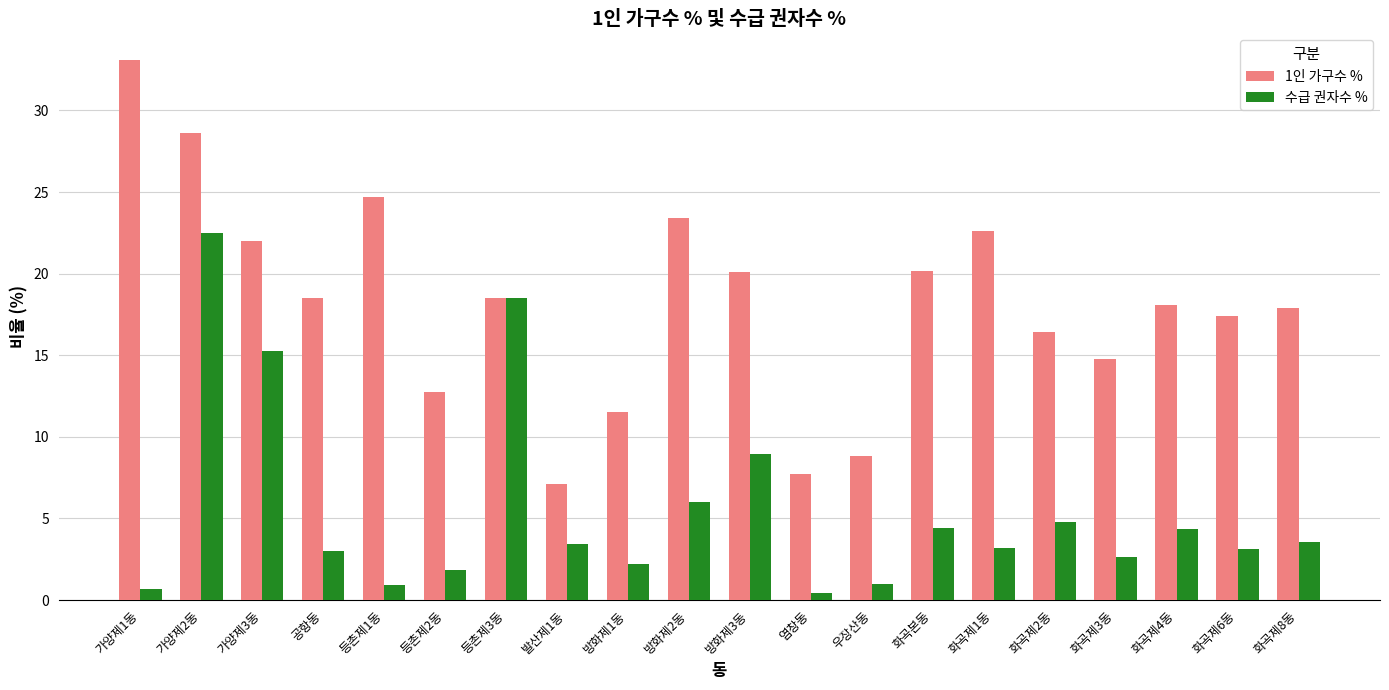

The 1인 가구수 % series shows 4.1 at 등촌제2동. True or false?

False